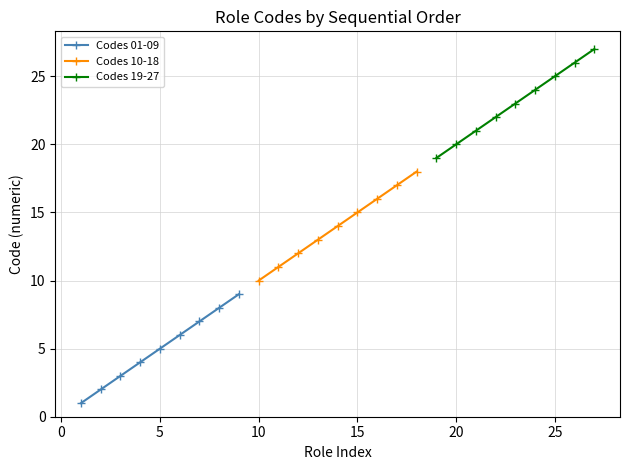

What is the maximum value shown in the chart?

27